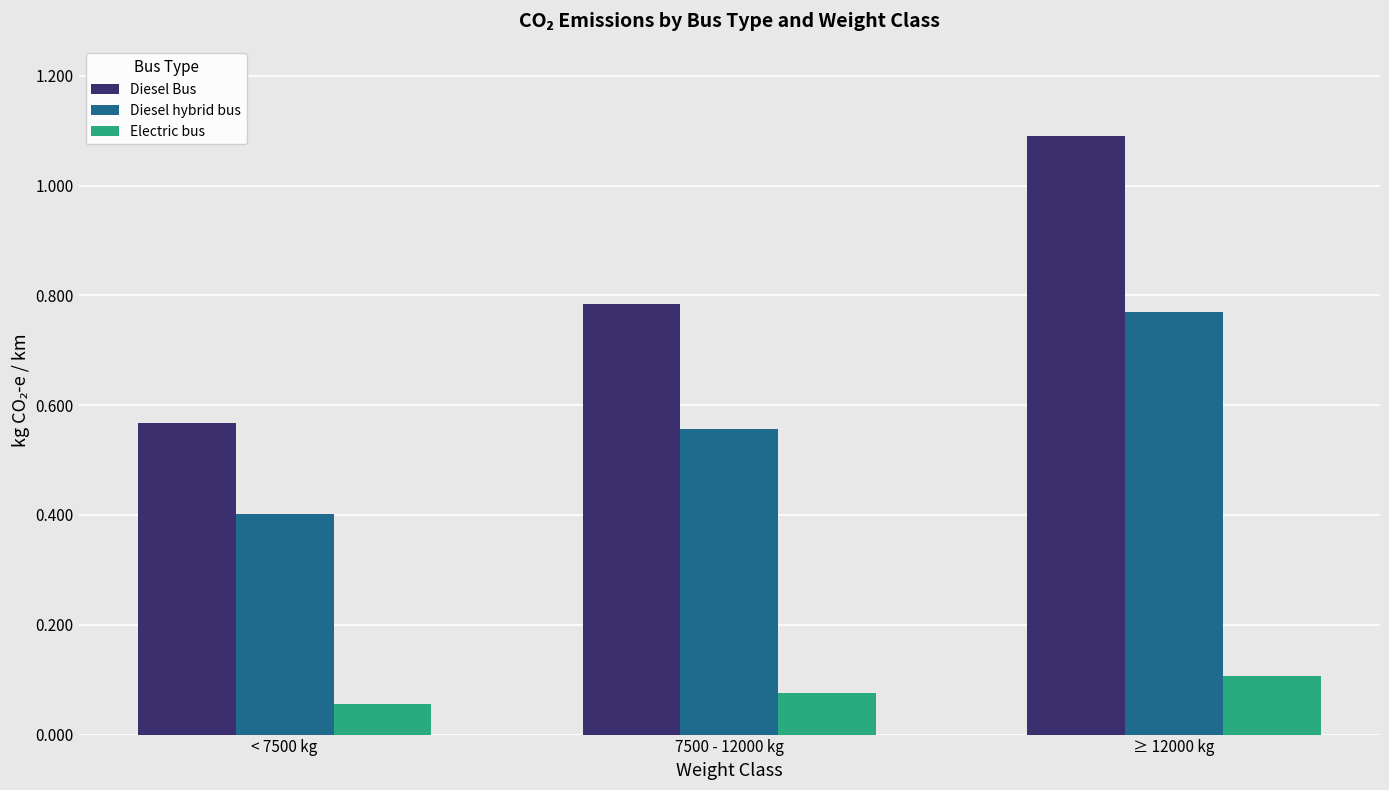

List the series in order of their overall mean, highest first.

Diesel Bus, Diesel hybrid bus, Electric bus